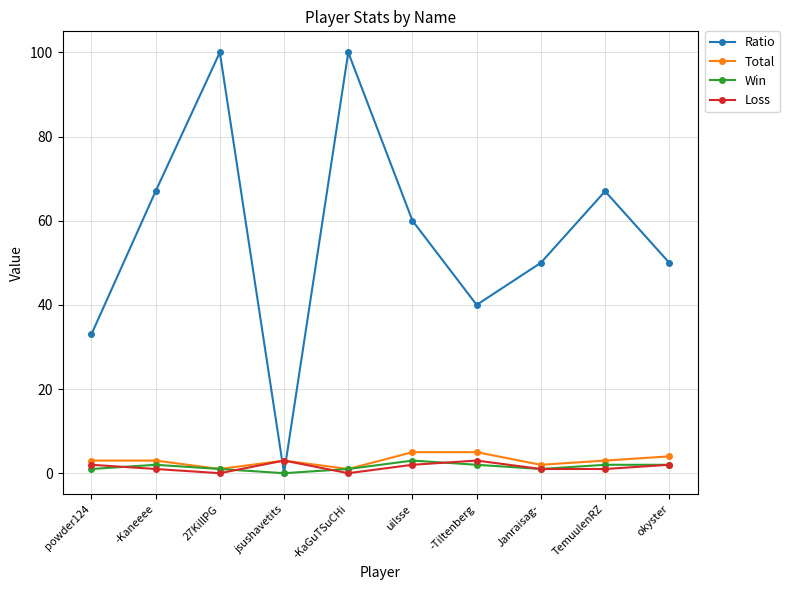

True or false: Ratio has a value of 113 at -Kaneeee.

False